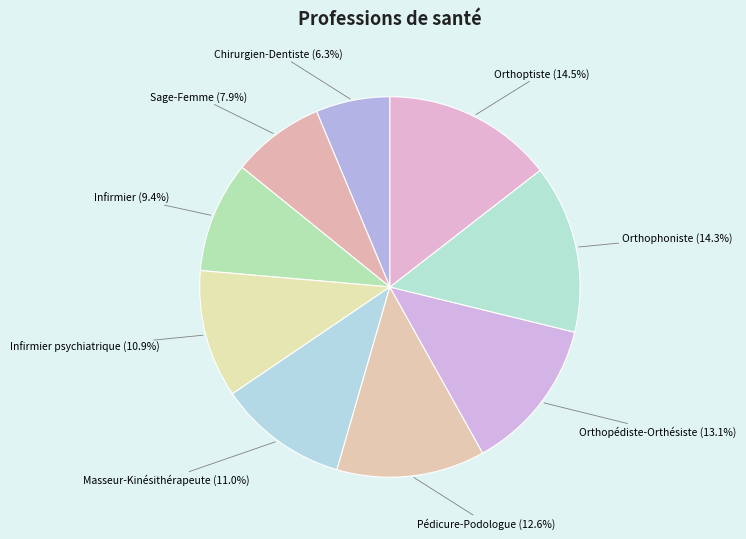

Combined, do Orthophoniste and Infirmier psychiatrique account for over 50%?

No